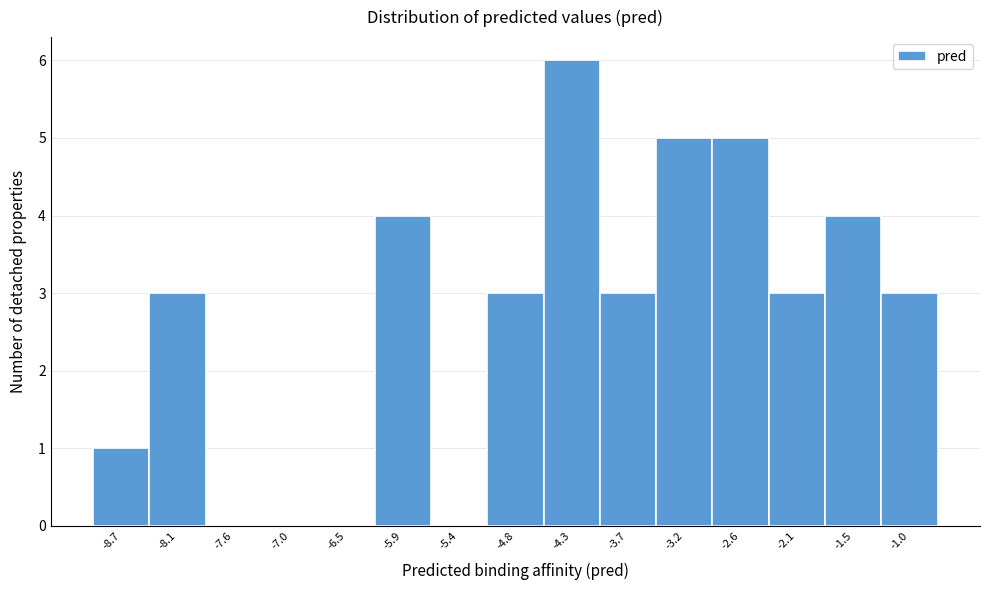

What is the height of the bar covering -4.6 to -4.0 on the x-axis? Neither the bar edges nor the heights are printed on the chart, so give them approximately, as read against the axes.

6